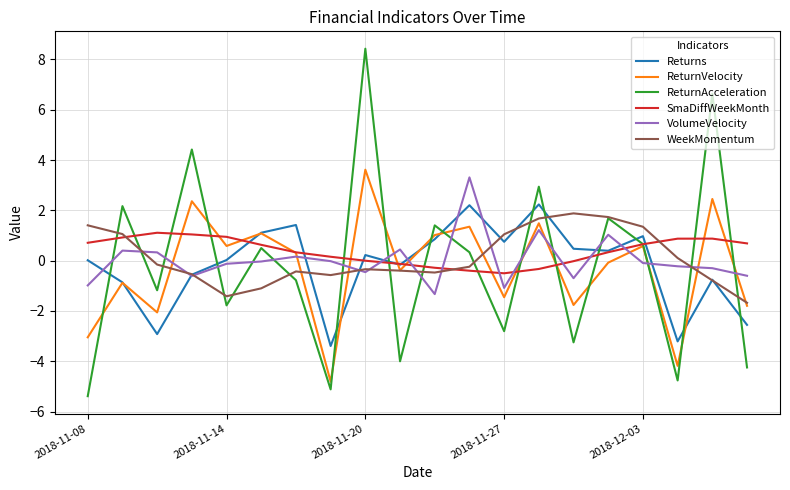

Which series has the widest spread of values?

ReturnAcceleration